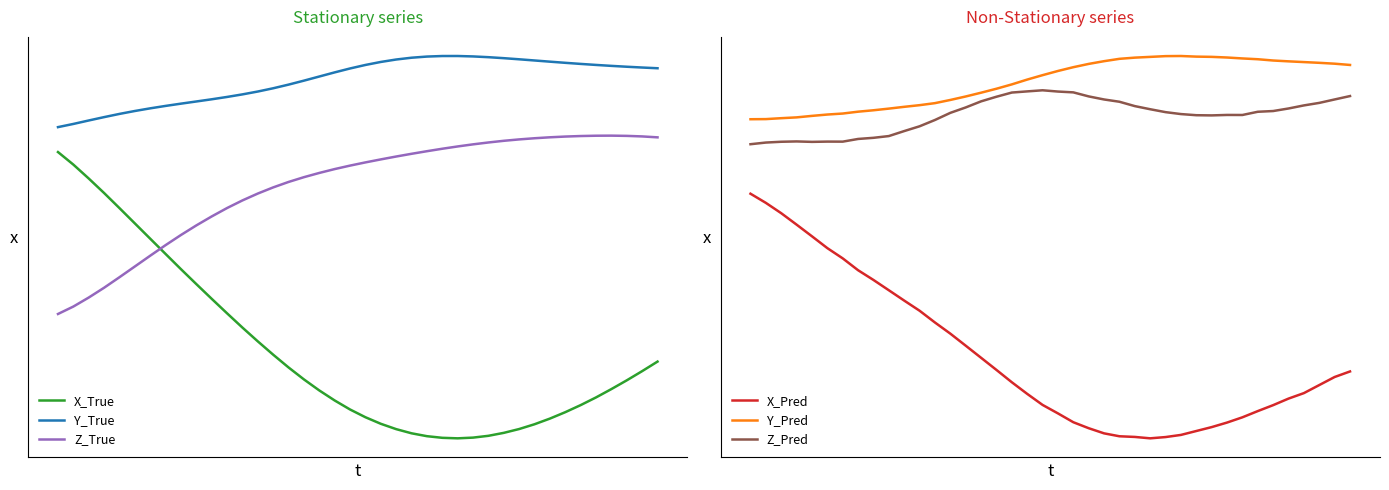

What is the lowest value of the Y_True series?

-3.5